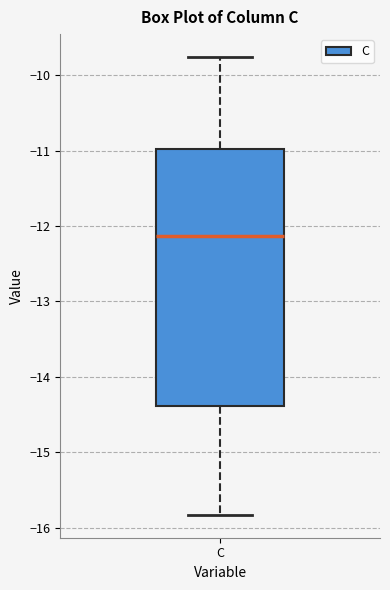

Where does the upper whisker of the box for C end on the y-axis? The values are not printed on the chart, so give them approximately, as read against the axis.

-9.8